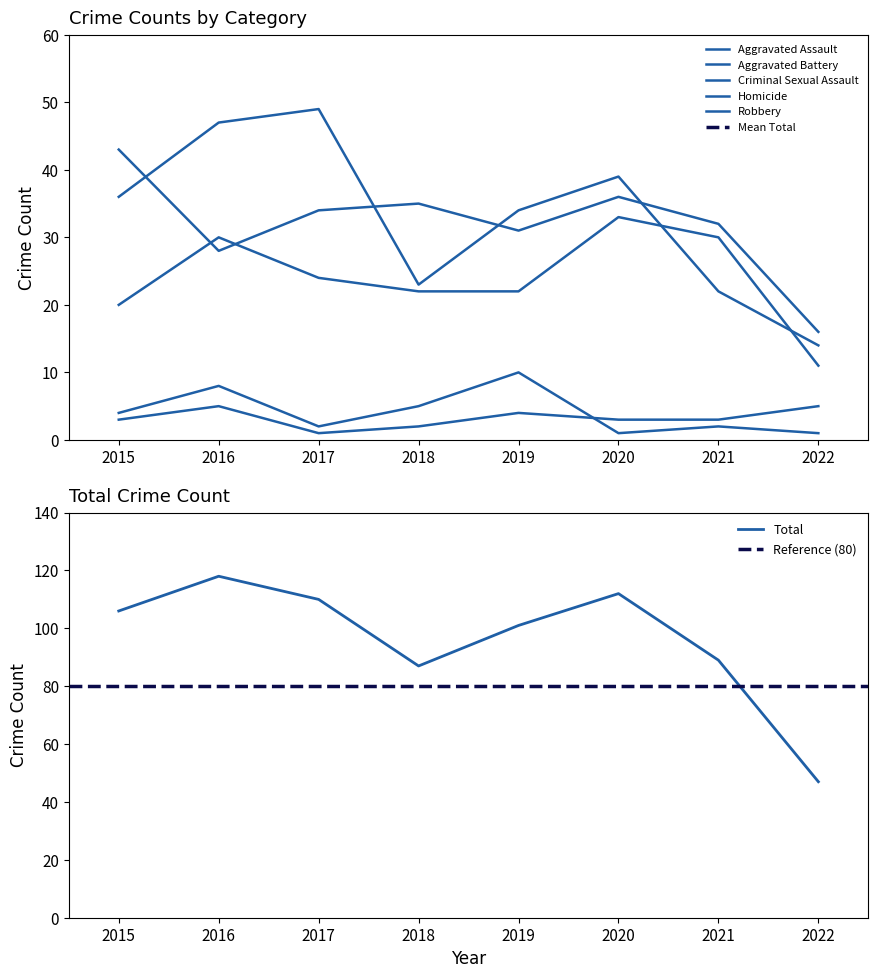

What is the sum of the Homicide values at 2017 and 2020?

4